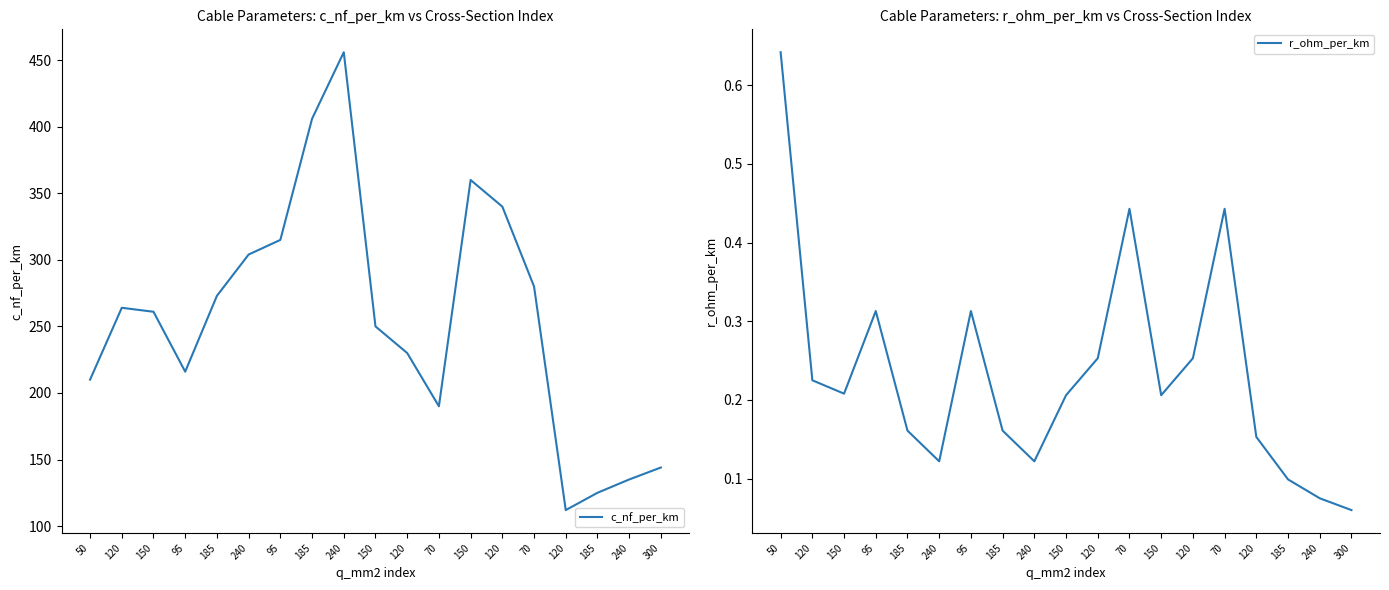

True or false: r_ohm_per_km and c_nf_per_km cross at least once.

False